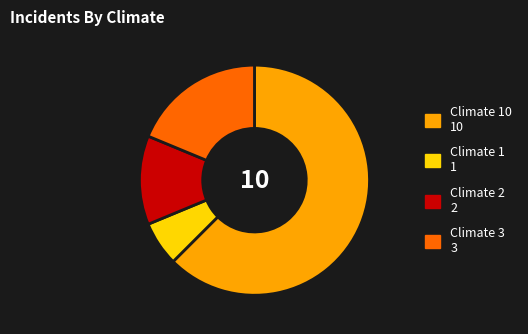

Does Climate 1 1 represent more than half of the total?

No